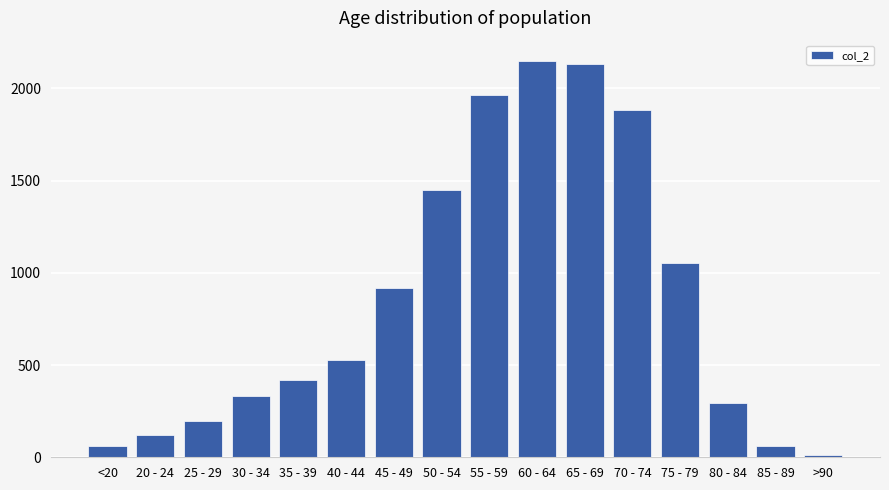

Reading right to left, list all the values displayed in this chart.

15	62	296	1053	1882	2130	2151	1965	1450	915	530	420	333	196	121	62